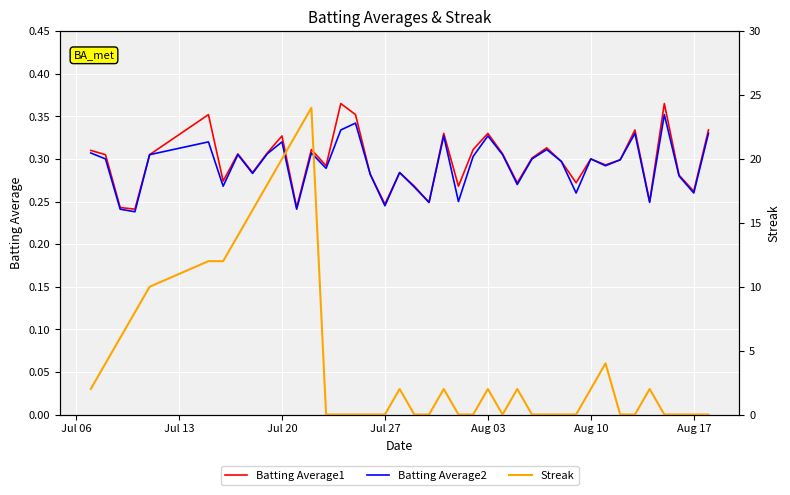

Does the chart display data point markers on the line(s)?

No